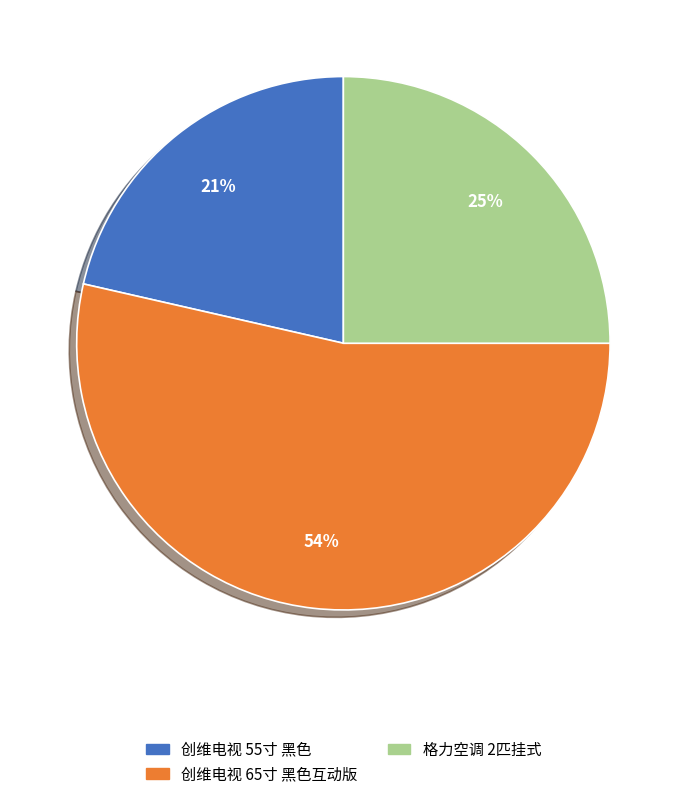

How many slices are in this pie chart?

3